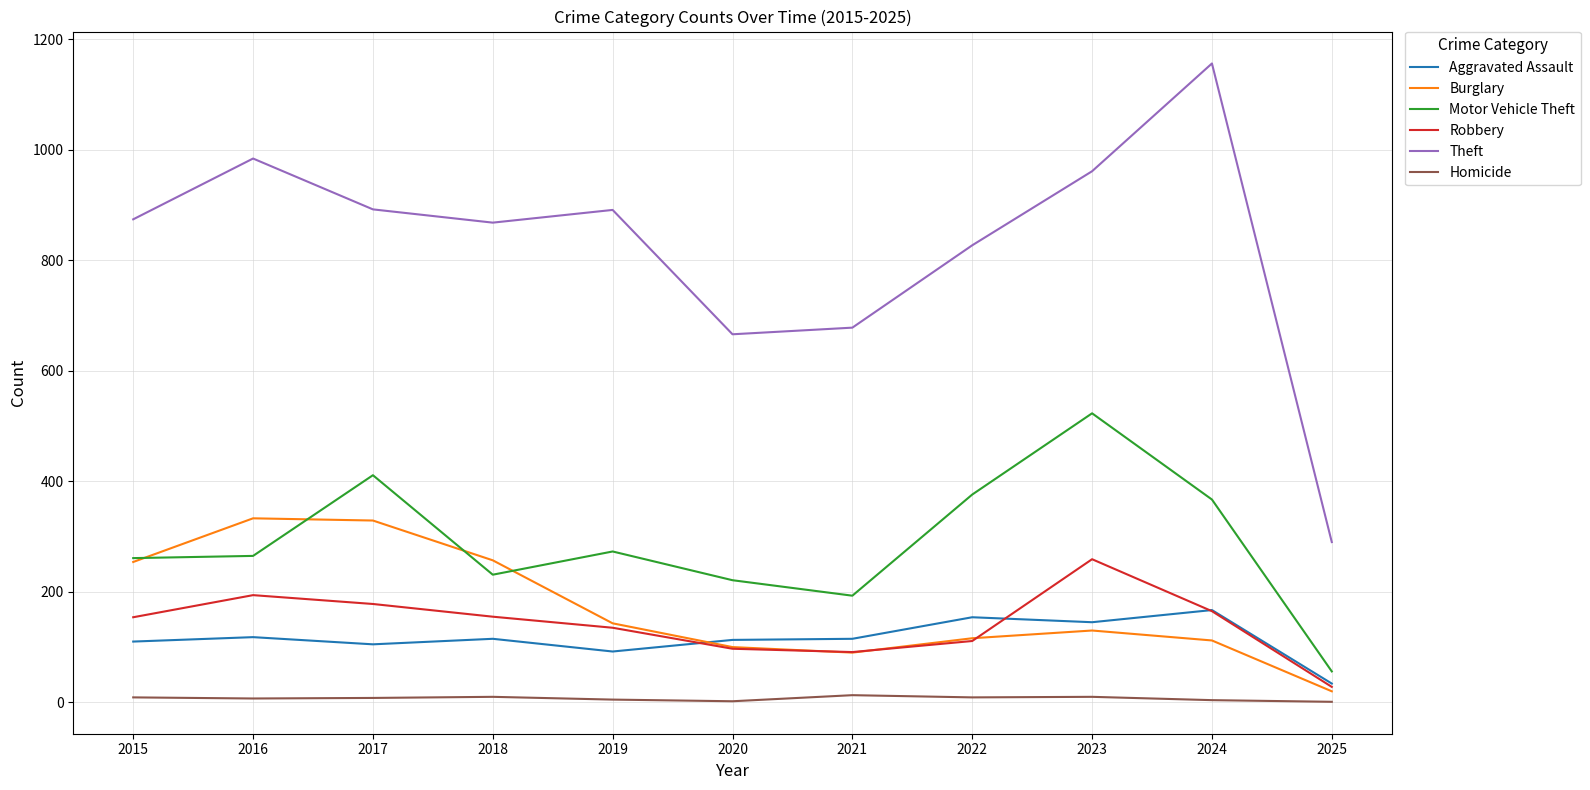

What is the approximate value of Robbery at 2019?

135